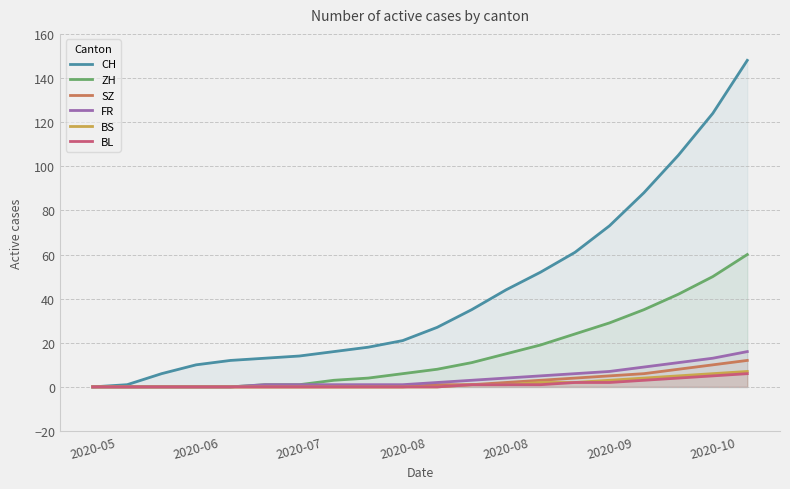

True or false: CH and BL intersect in this chart.

False